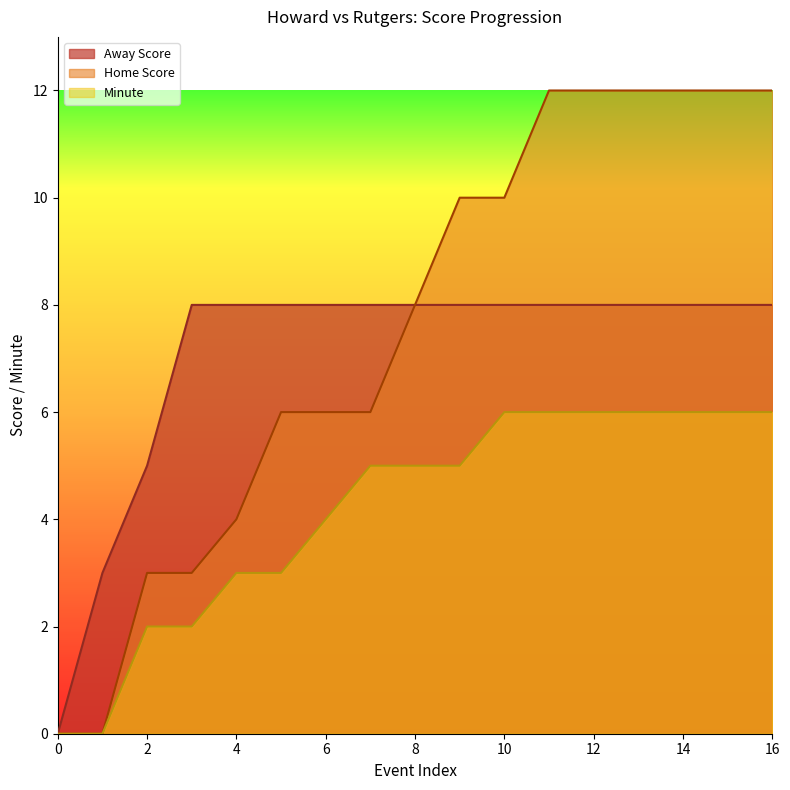

Where does the Minute series first go above 5?

10